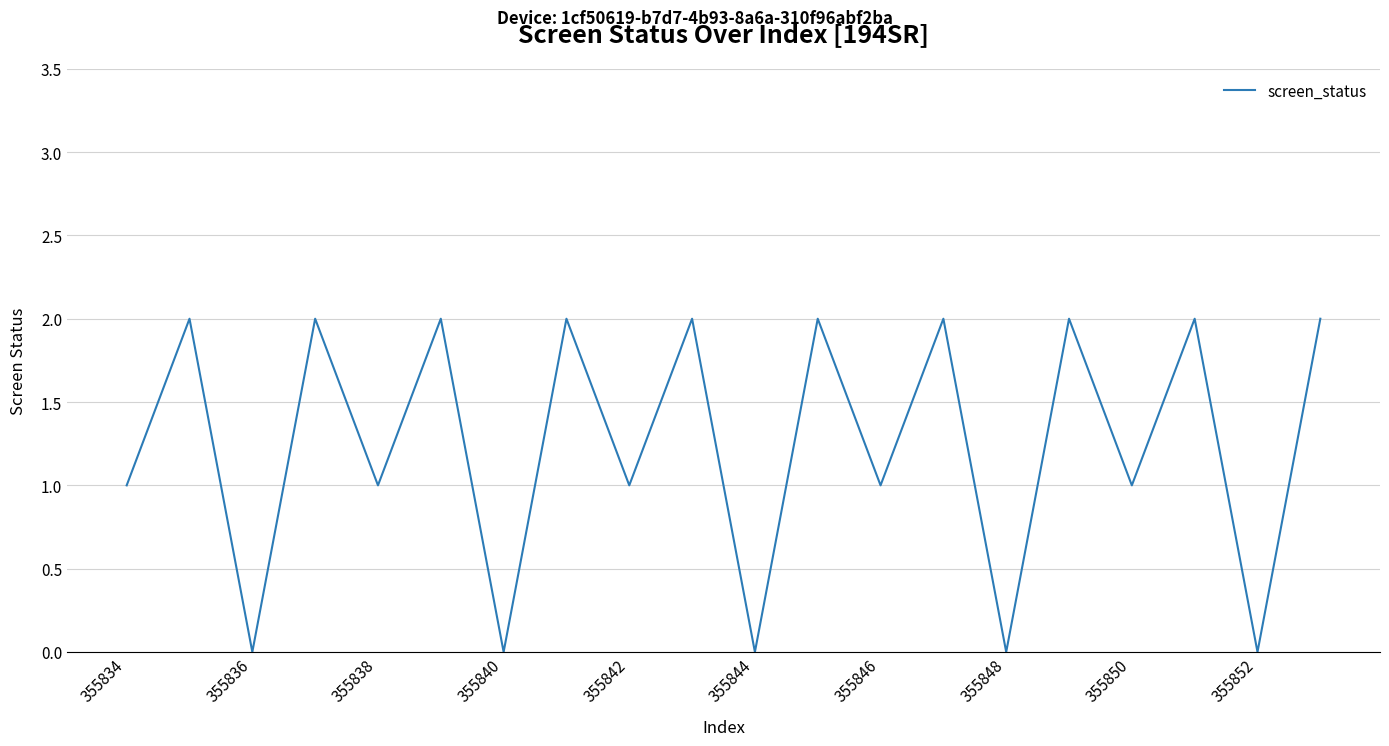

Does the chart have visible grid lines?

Yes